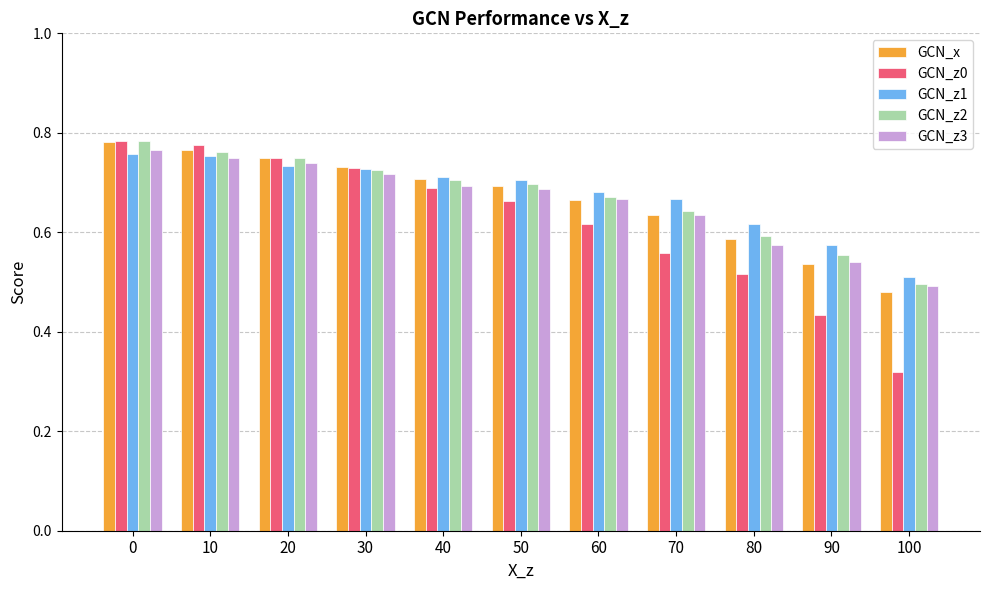

Which series has the largest range (max minus min)?

GCN_z0